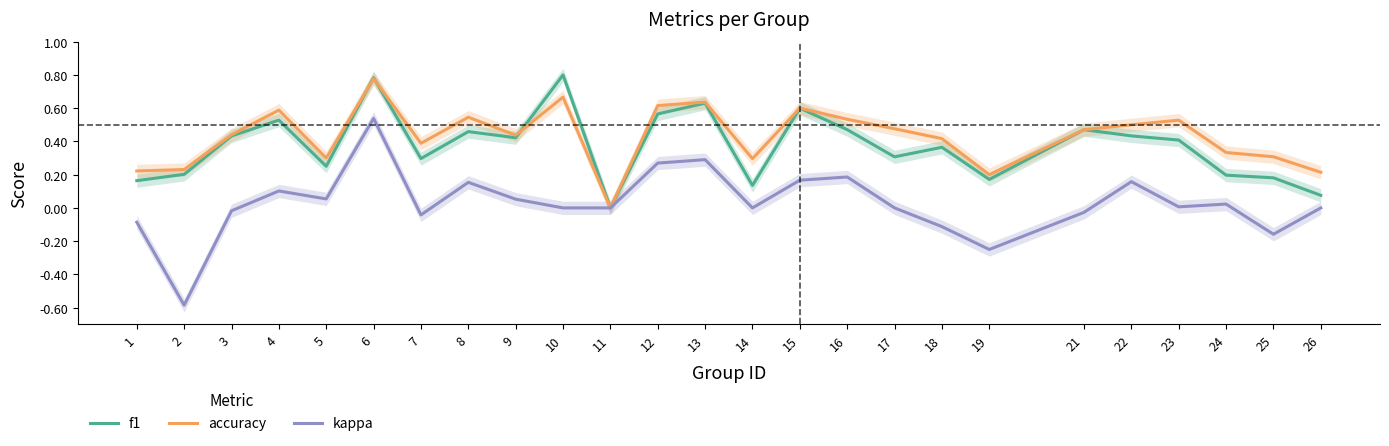

What is the value of the kappa point at the 15th from the left?

0.2